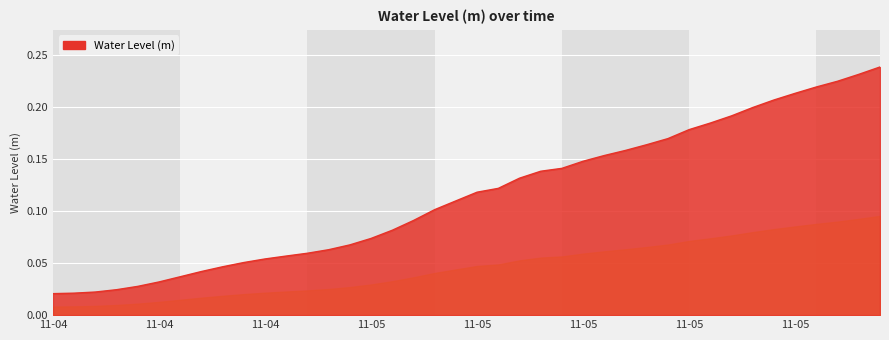

Does the chart display data point markers on the line(s)?

No